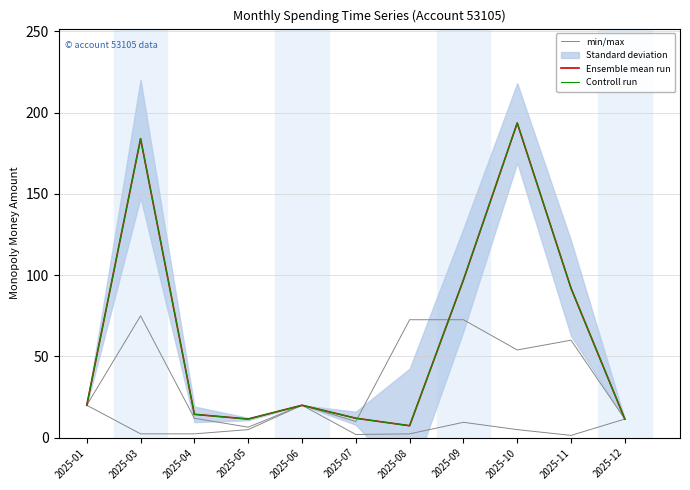

Which series has the widest spread of values?

Ensemble mean run